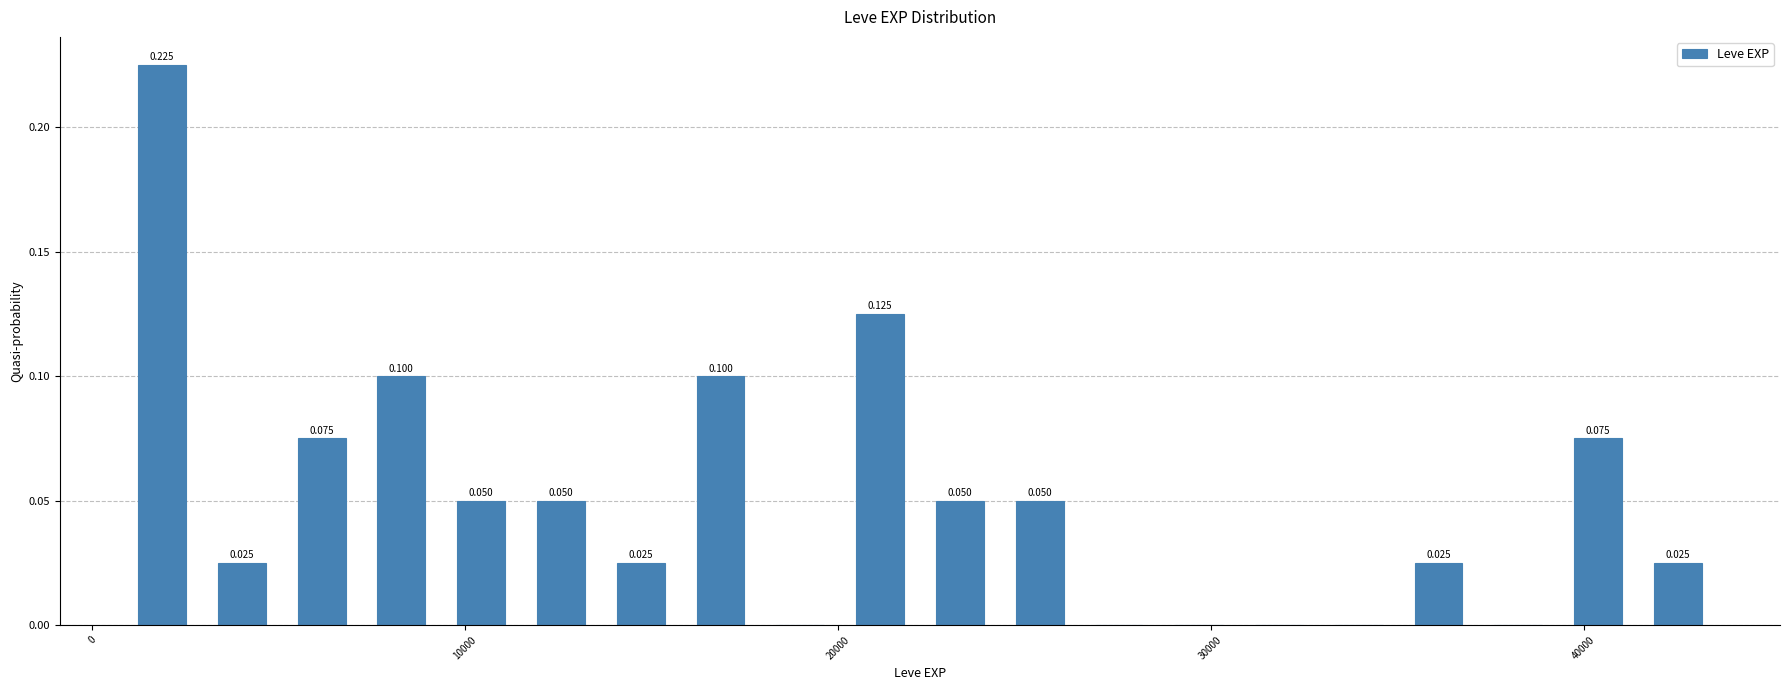

Around what value on the x-axis is the tallest bar? Give the approximate position of its centre, as read against the axis.

2000